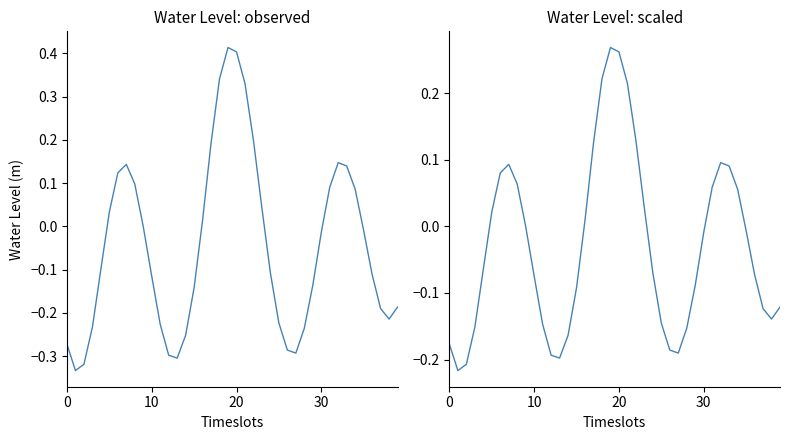

How many positive values does the Water Level (m) series have?

16